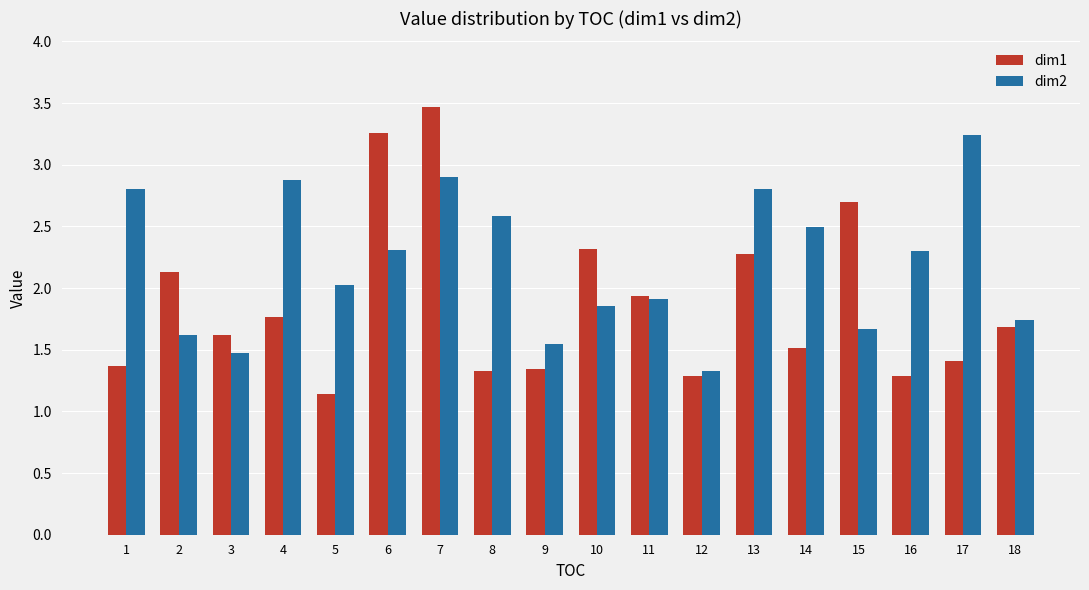

At which label does dim1 reach its peak?

7